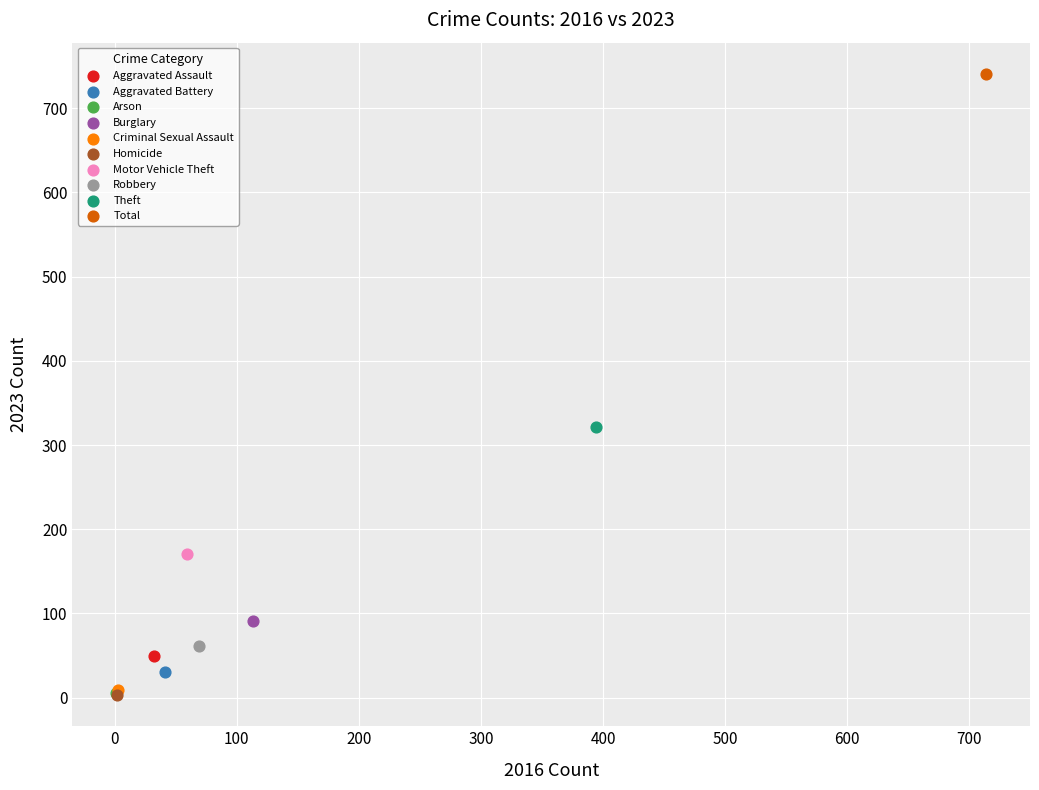

What are all the series names shown in the legend?

Aggravated Assault, Aggravated Battery, Arson, Burglary, Criminal Sexual Assault, Homicide, Motor Vehicle Theft, Robbery, Theft, Total